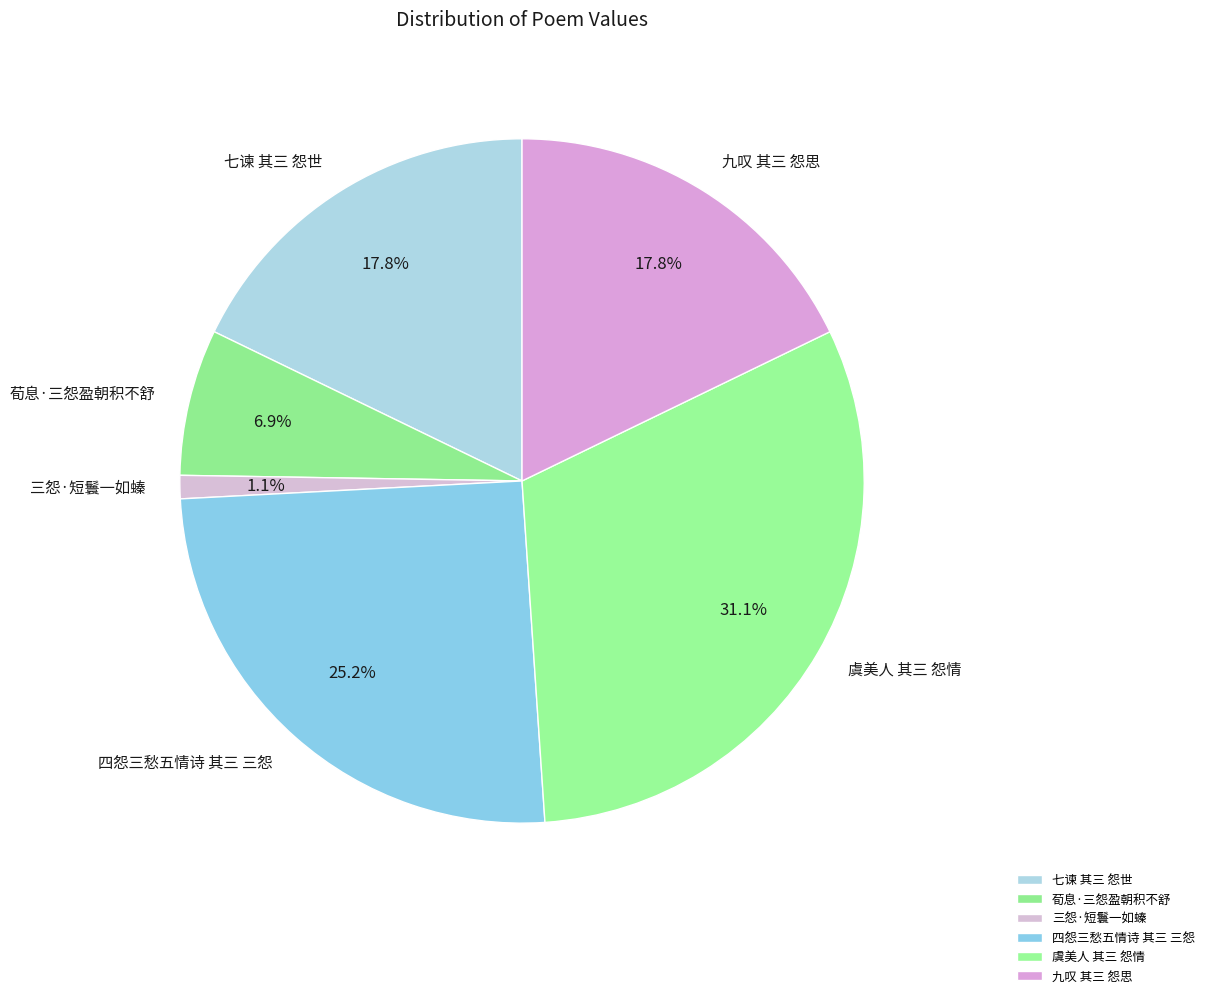

True or false: 虞美人 其三 怨情 accounts for 31% of the total.

True